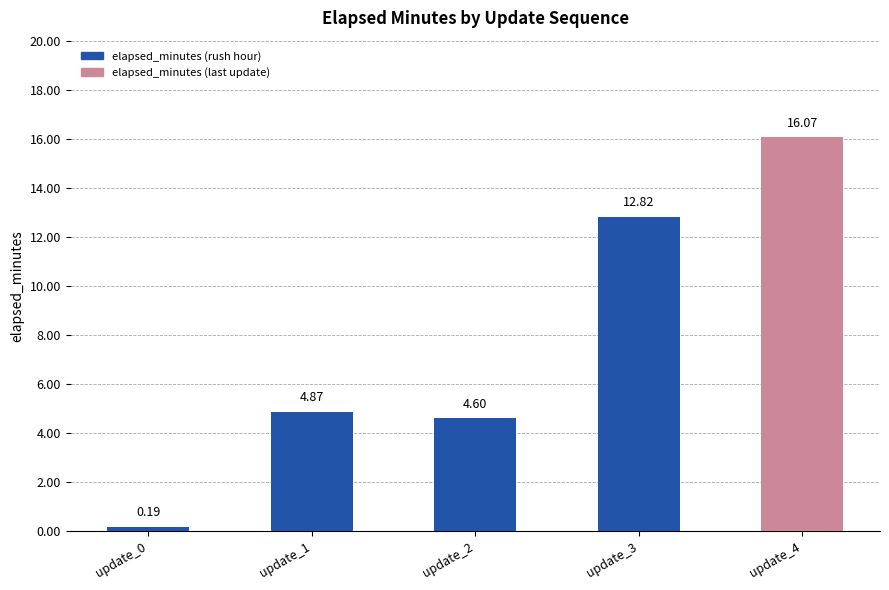

Does the chart contain stacked bars?

No